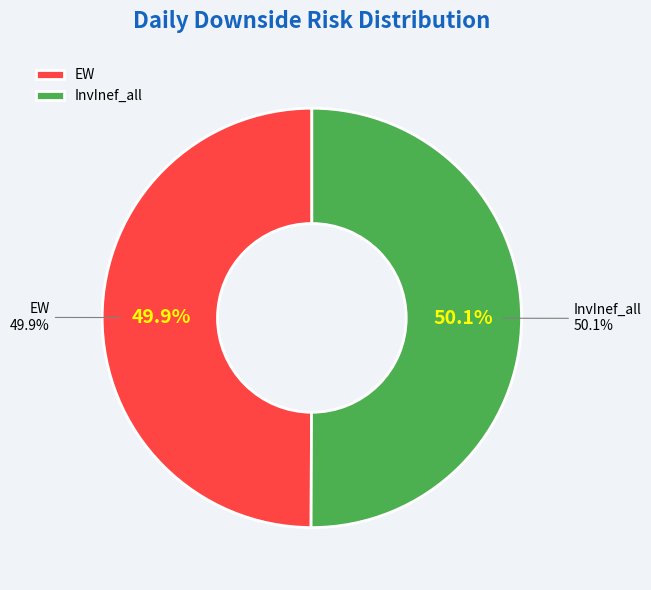

To the nearest percent, what is the average slice percentage?

50%